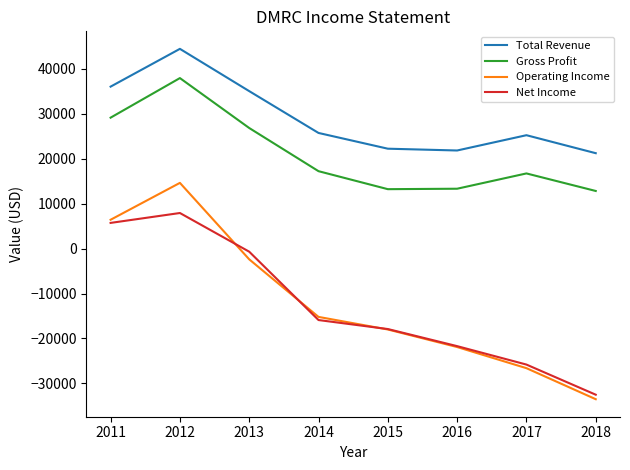

Does the chart display data point markers on the line(s)?

No